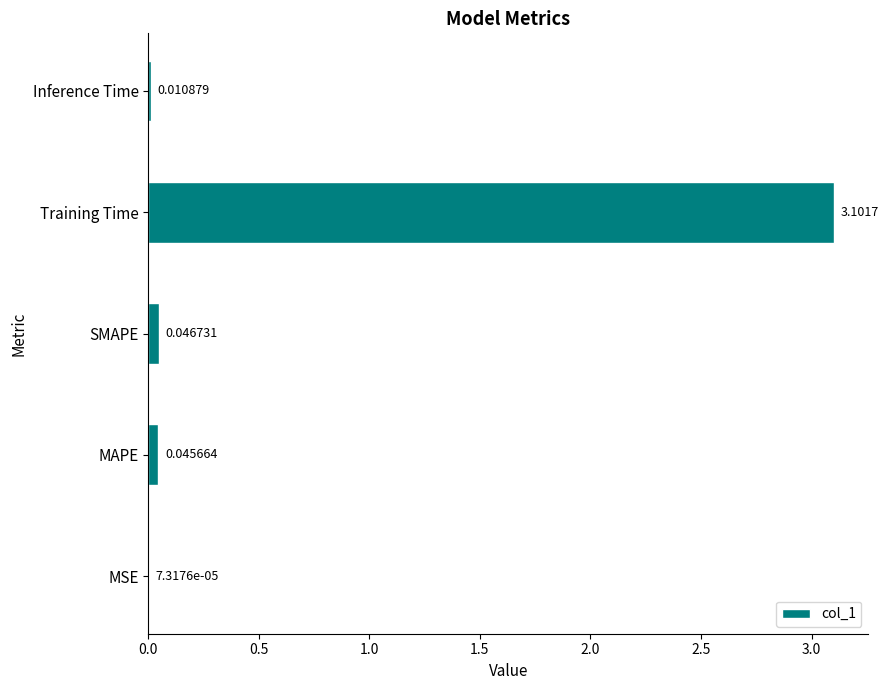

Are the bars grouped side by side (vs. stacked)?

No